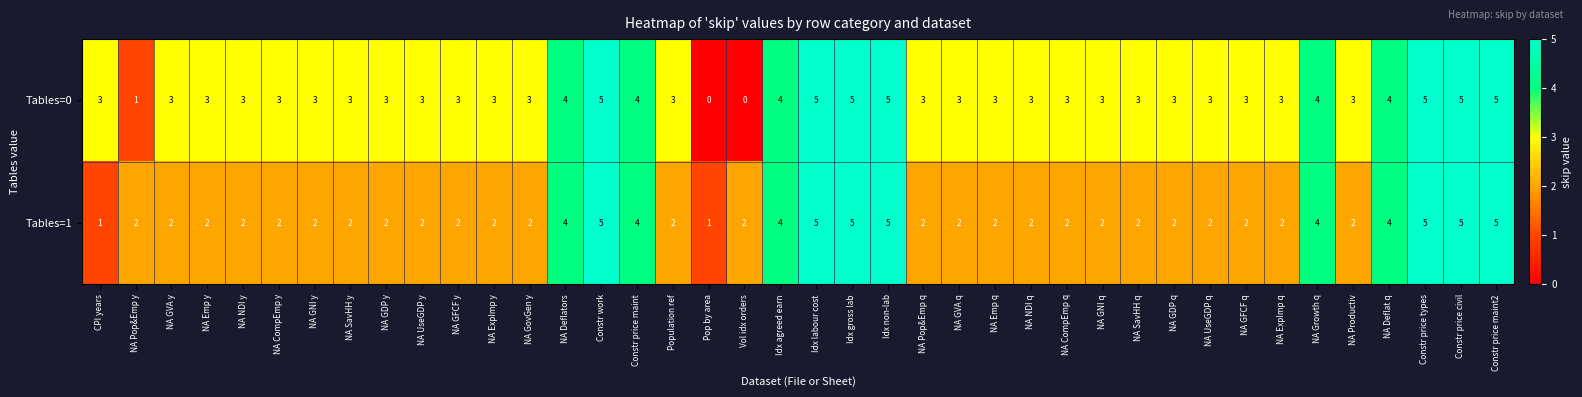

How many Tables=1 values are between 2 and 4?

31